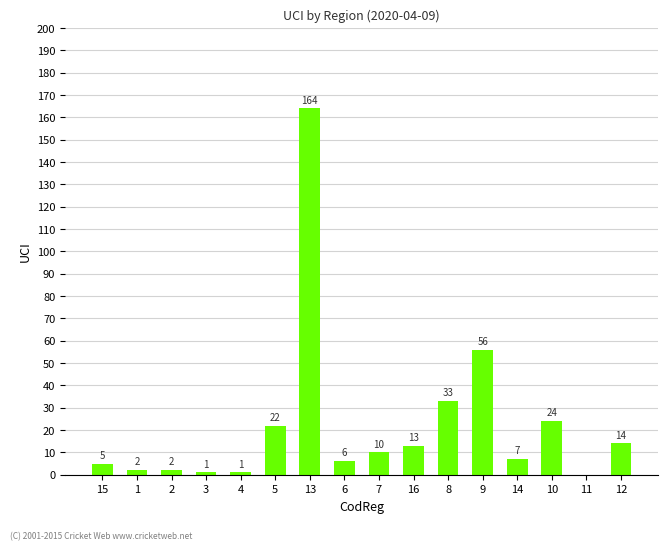

What is the sum of all values?

360